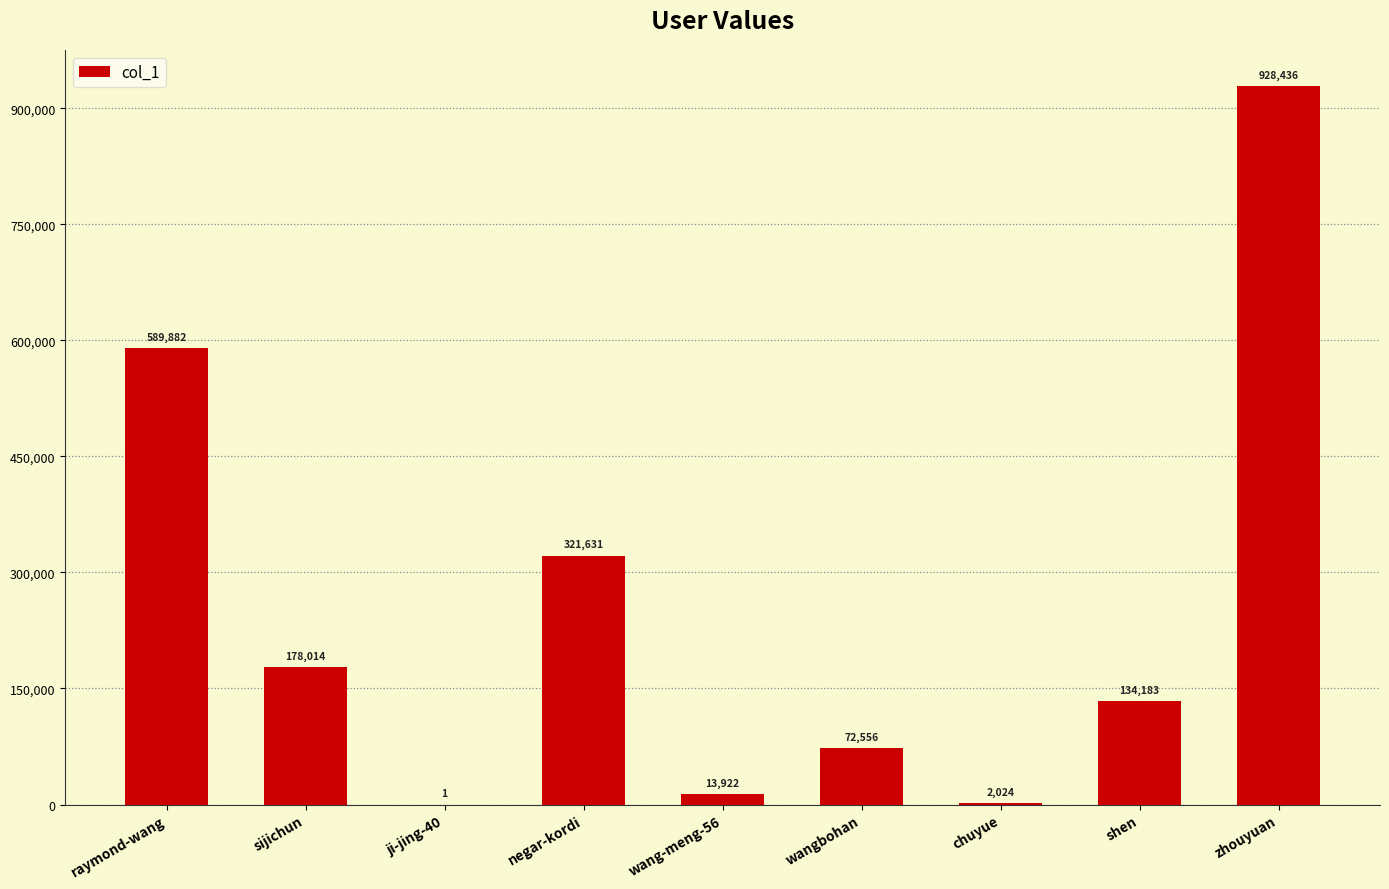

The chart shows a value of 134183 at shen. True or false?

True